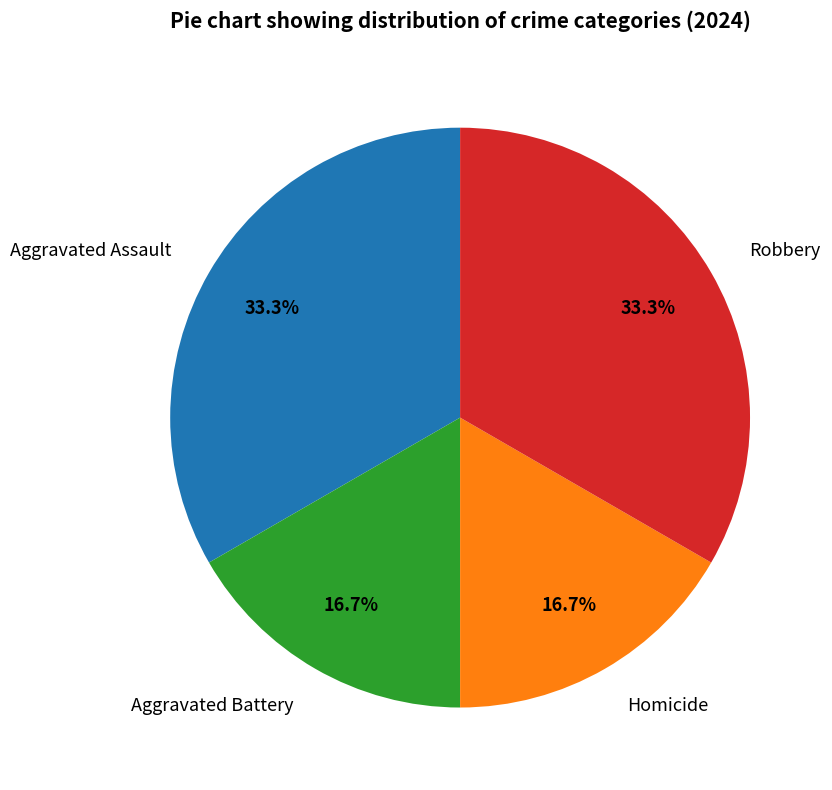

Is it true that Robbery is 33% of the pie?

True